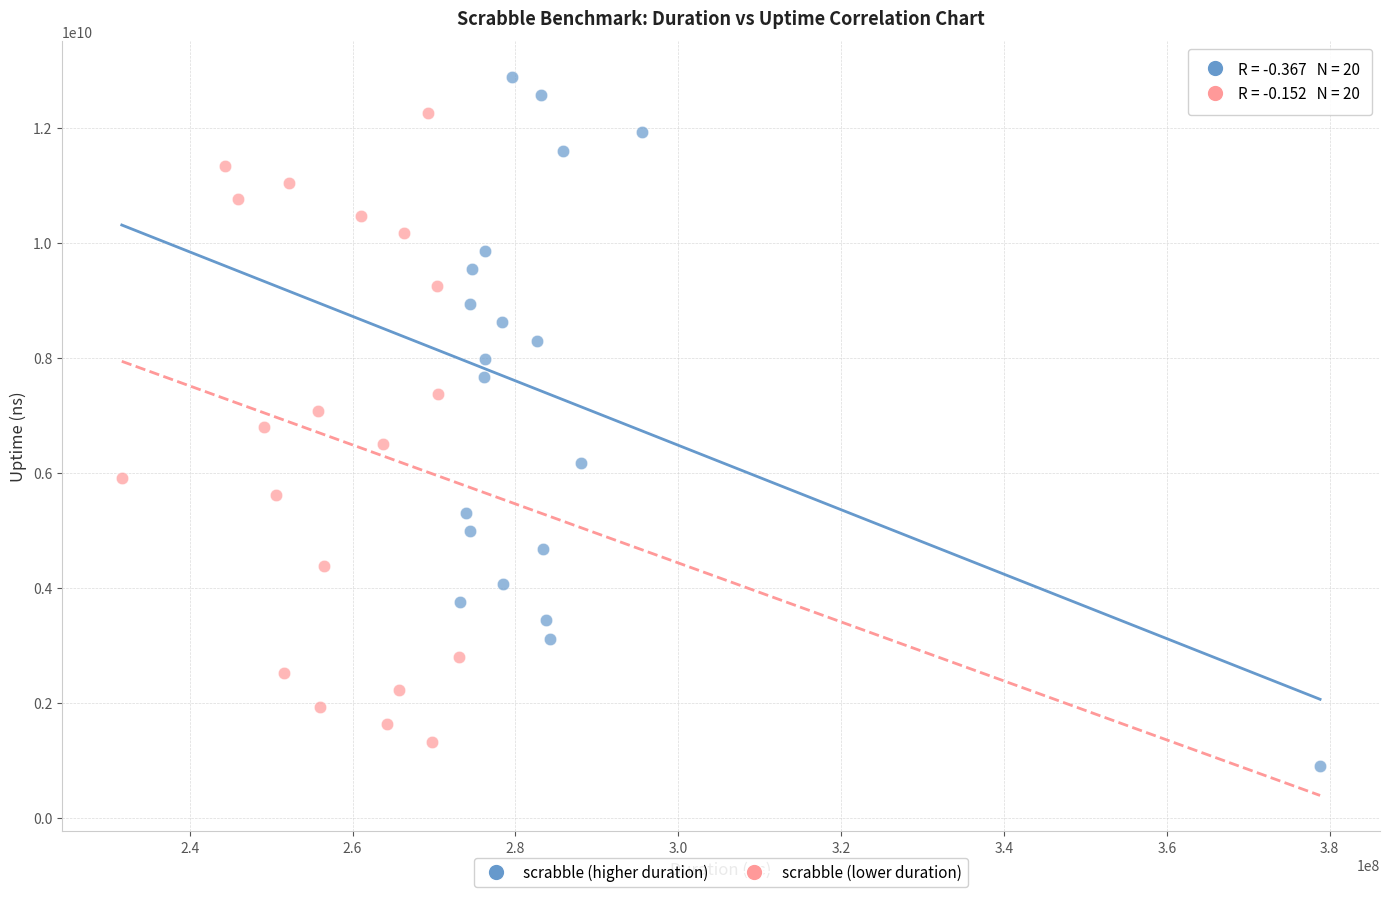

Which series contains the lowest Y value?

scrabble (higher duration)